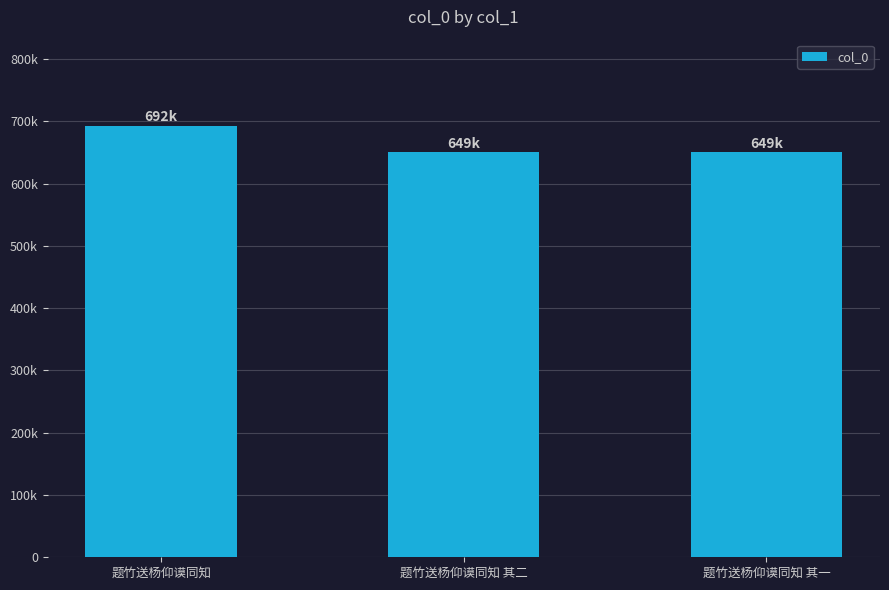

Does the chart contain any negative values?

No